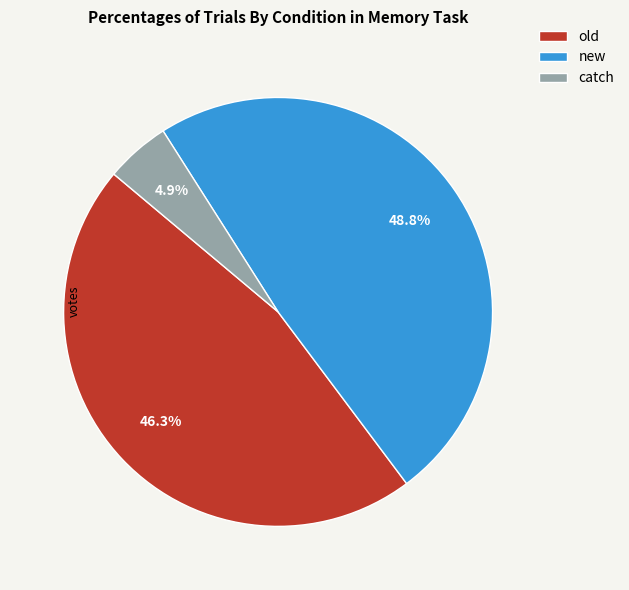

How many segments does this pie chart have?

3